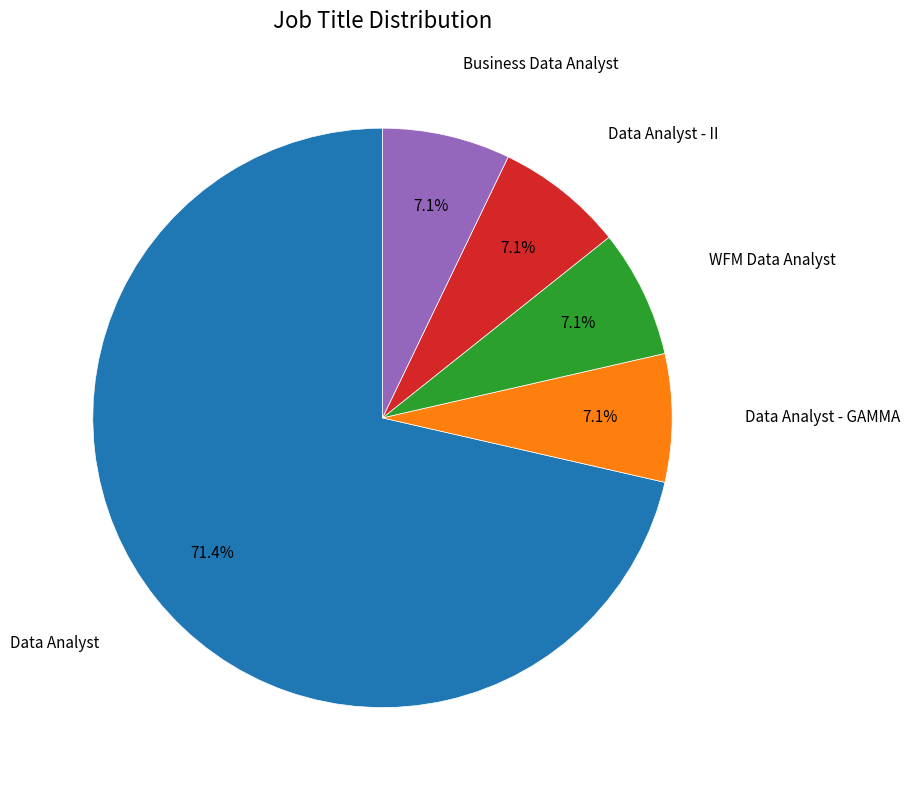

How many slices are in this pie chart?

5